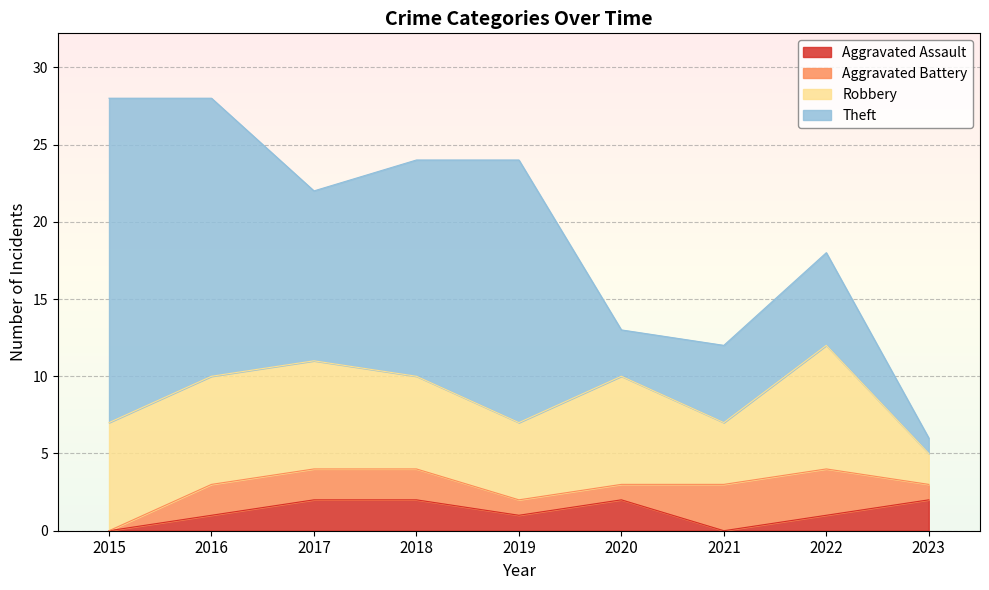

The Robbery series shows 2 at 2023. True or false?

True